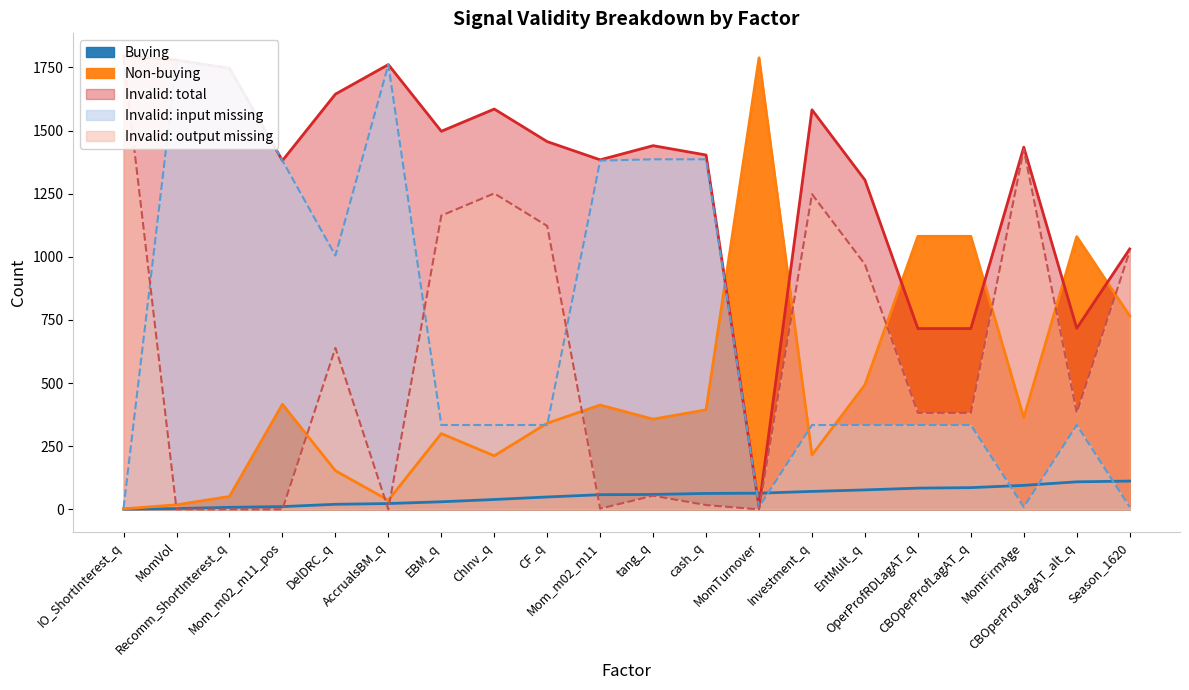

The Buying series shows 85 at CF_q. True or false?

False